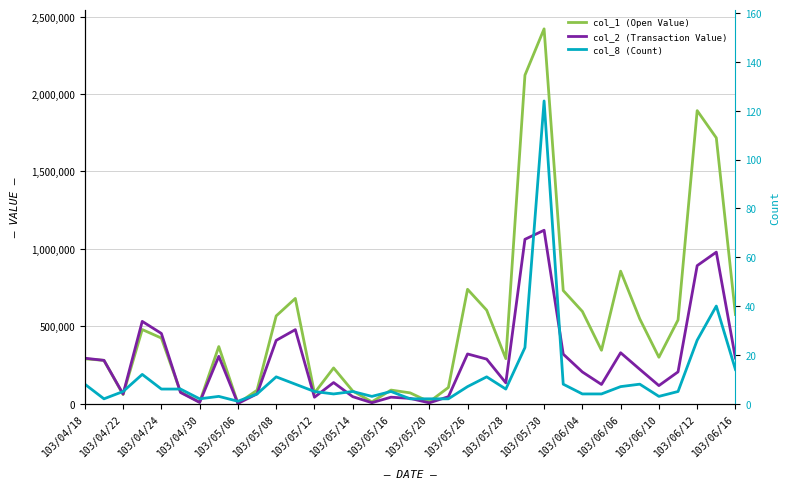

Which series has the largest total across all categories?

col_1 (Open Value)